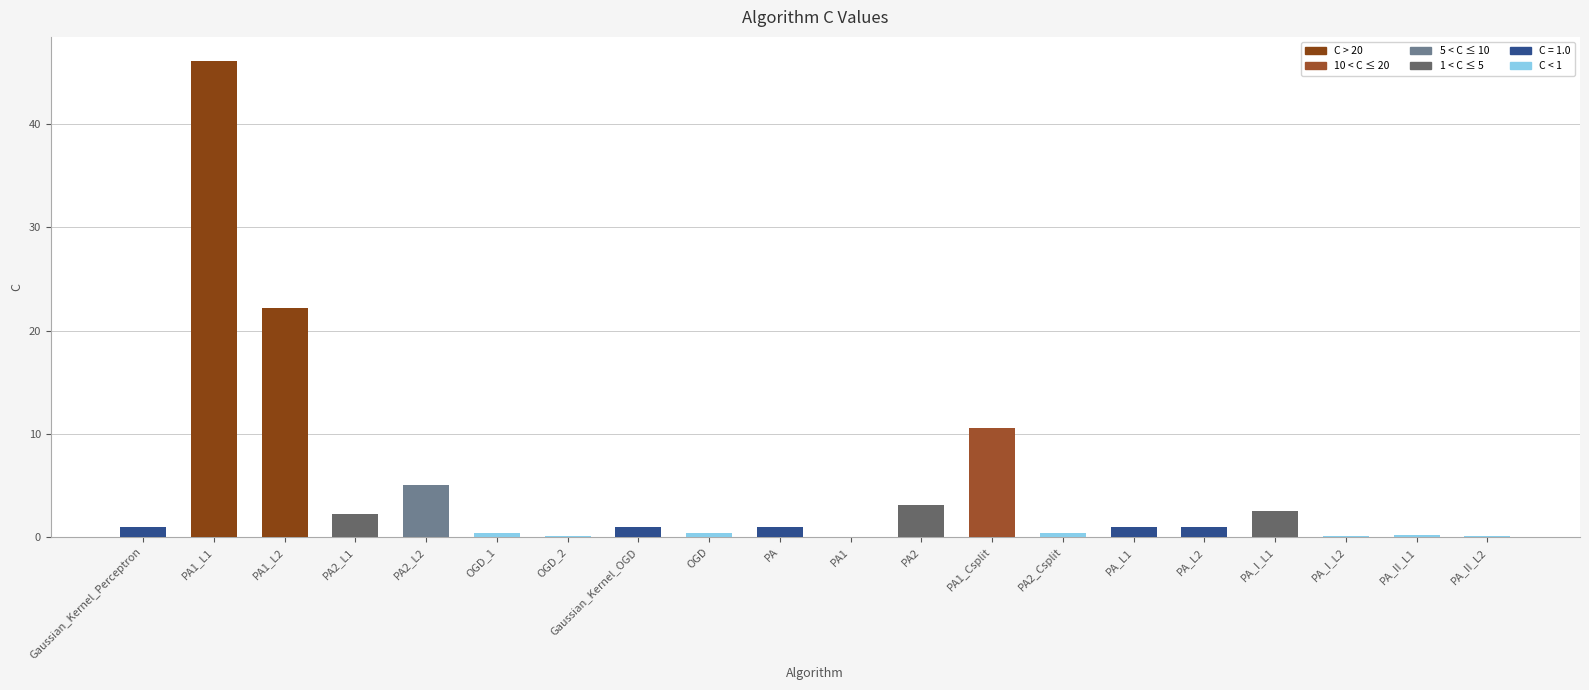

True or false: the data shows 6.3 at PA1_Csplit.

False